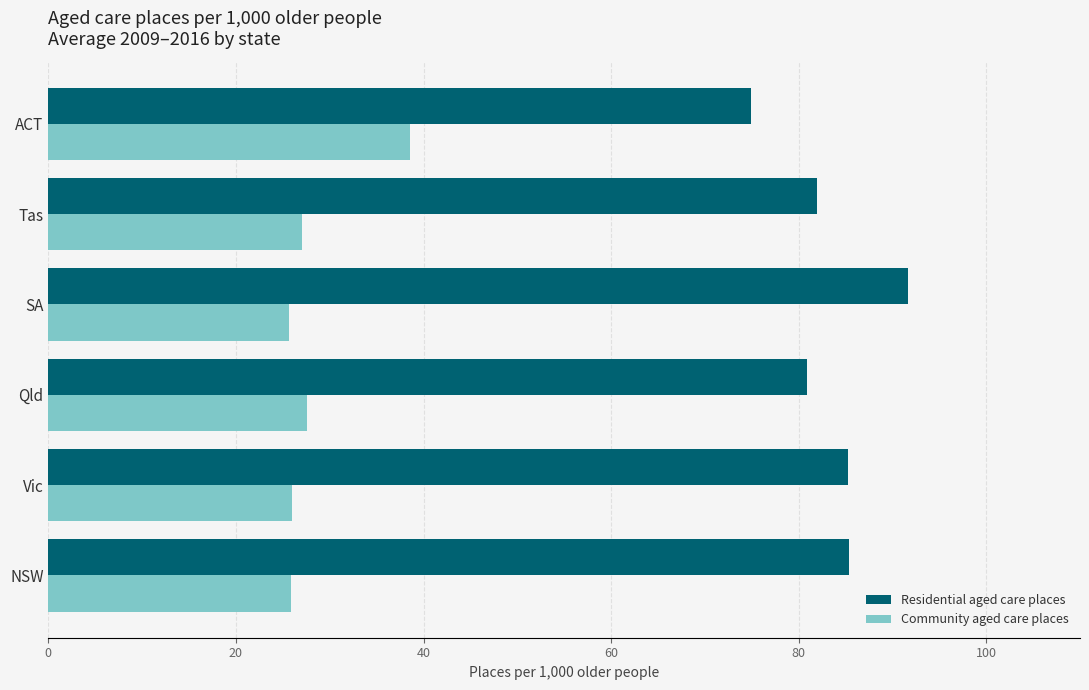

How many values in the Community aged care places series exceed 27?

3